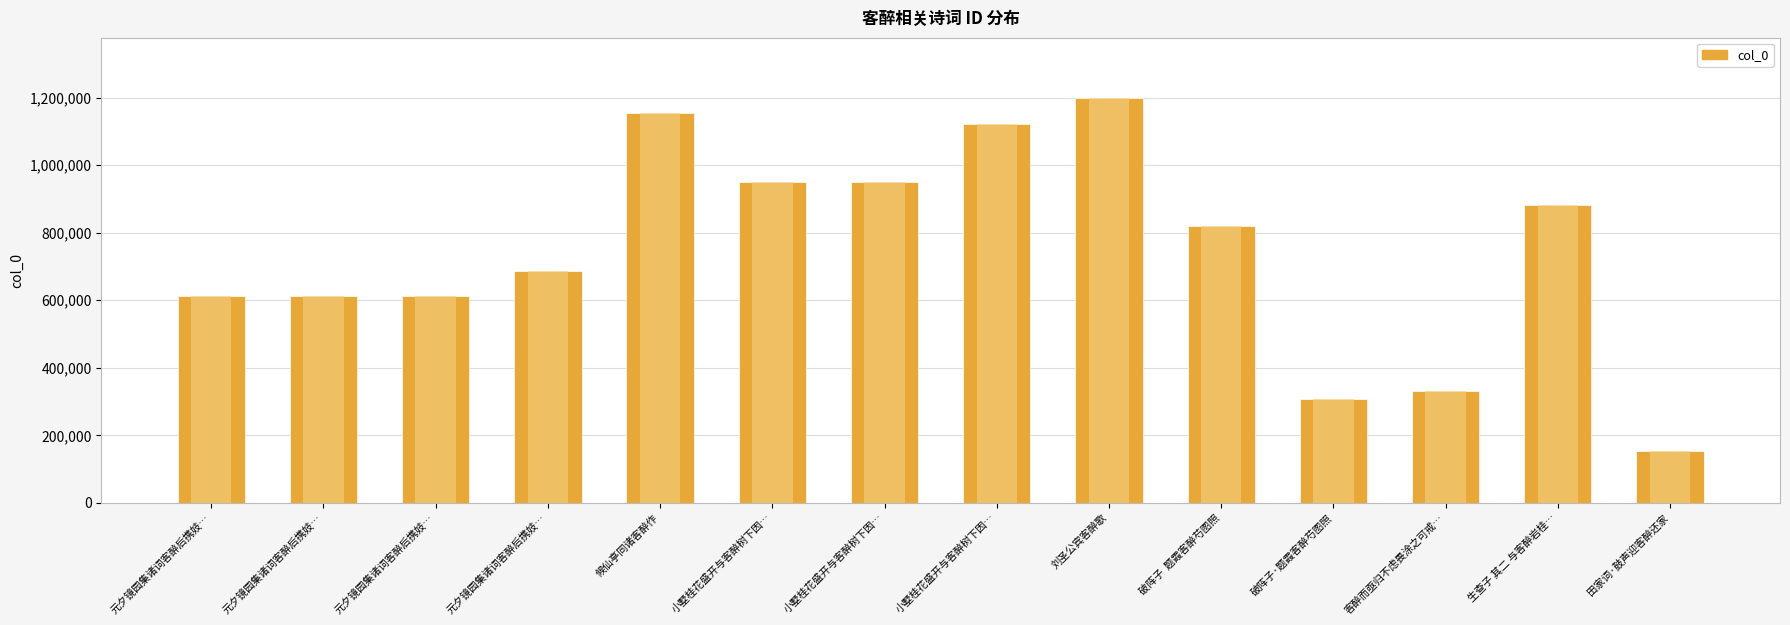

At which category does the chart reach its peak across all series?

刘圣公宾客醉歌